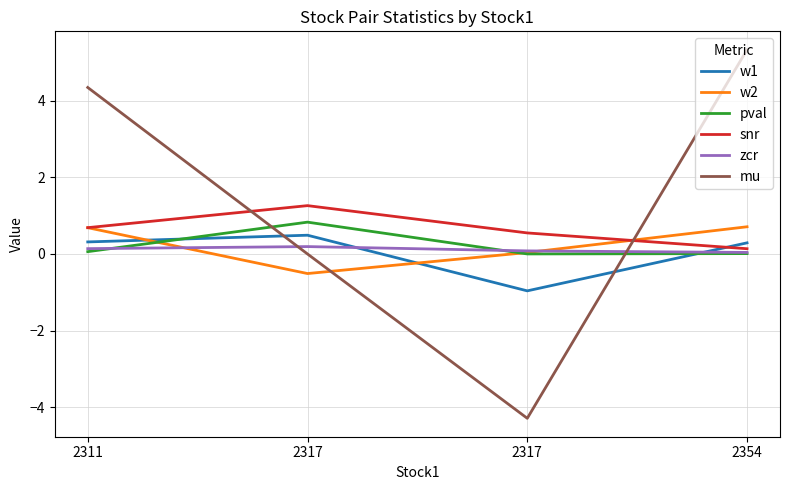

How many lines are shown in the chart?

6